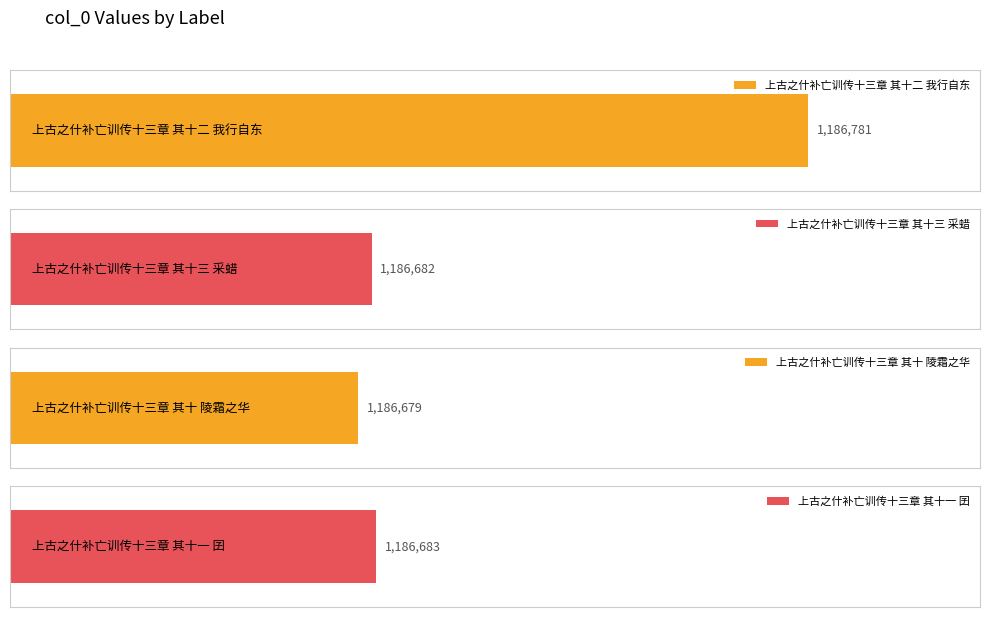

Which category has the lowest value across all series?

上古之什补亡训传十三章 其十 陵霜之华